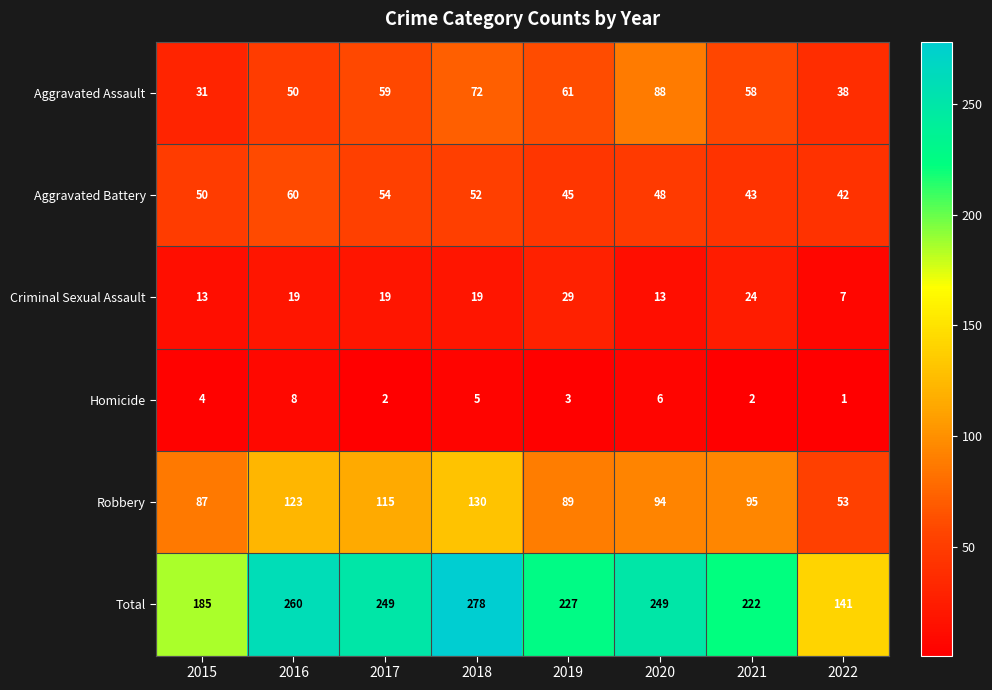

Which label corresponds to the smallest value in the chart?

2022